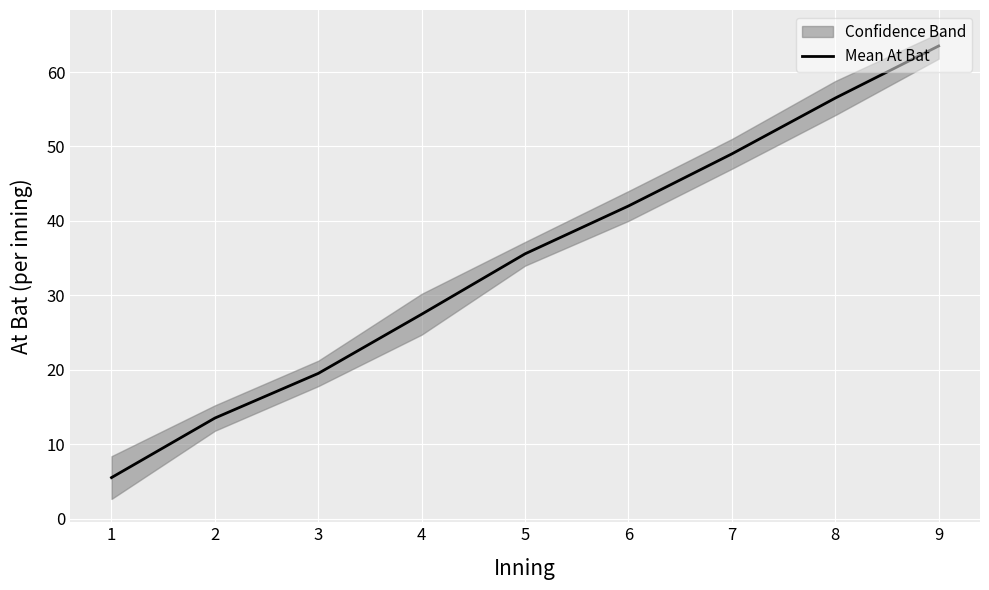

Reading right to left, what are all the values shown in this chart?

63.5	56.5	49.0	42.0	35.6	27.5	19.5	13.5	5.5